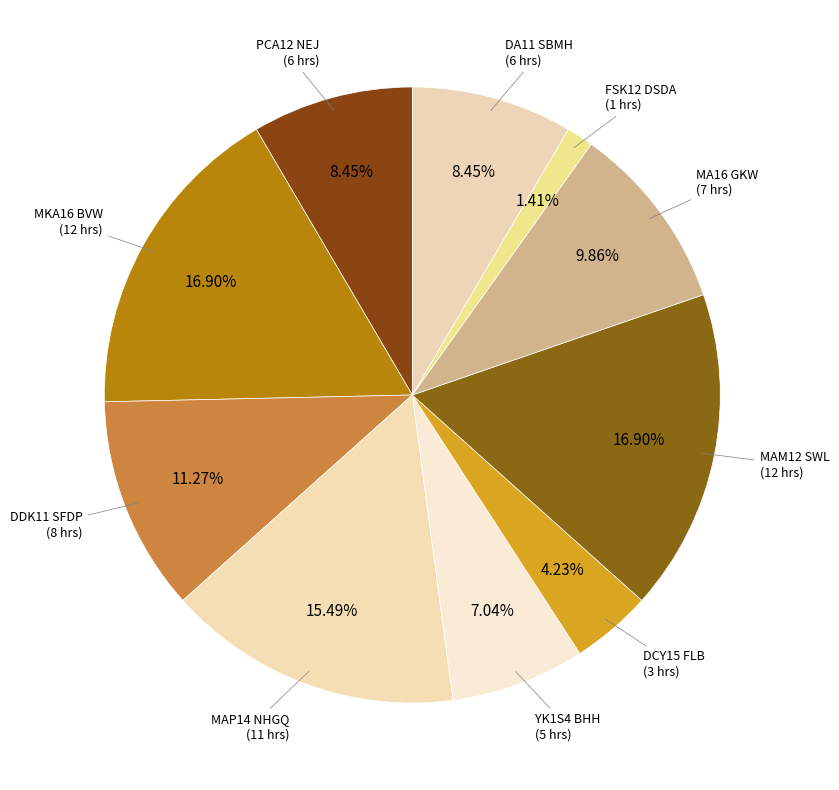

To the nearest percent, what is the difference between the largest and smallest slice percentages?

15%